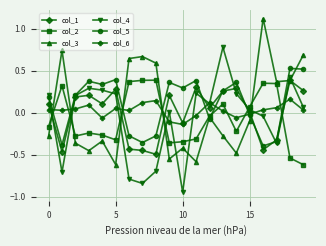

How many intersections are there between col_3 and col_6?

5